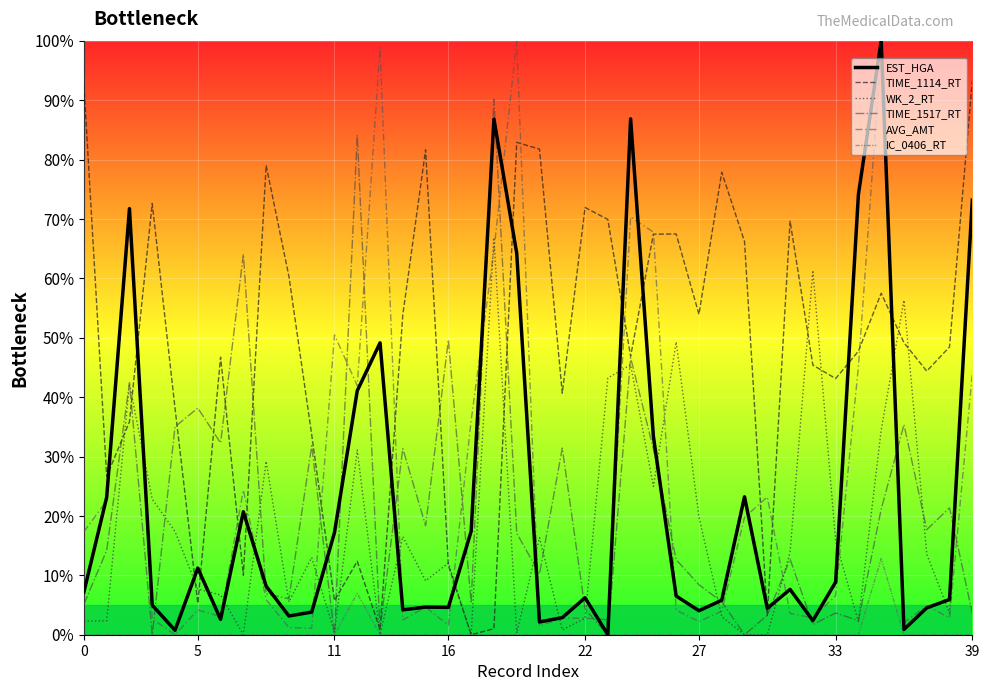

How many lines are shown in the chart?

6